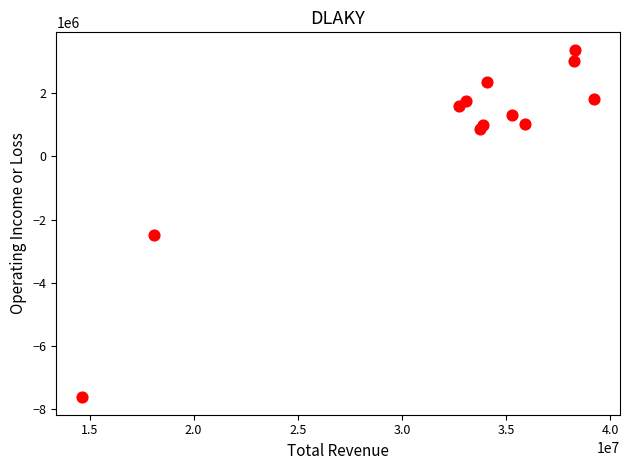

What Y value in the scatter plot is closest to -2126300?

-2496300